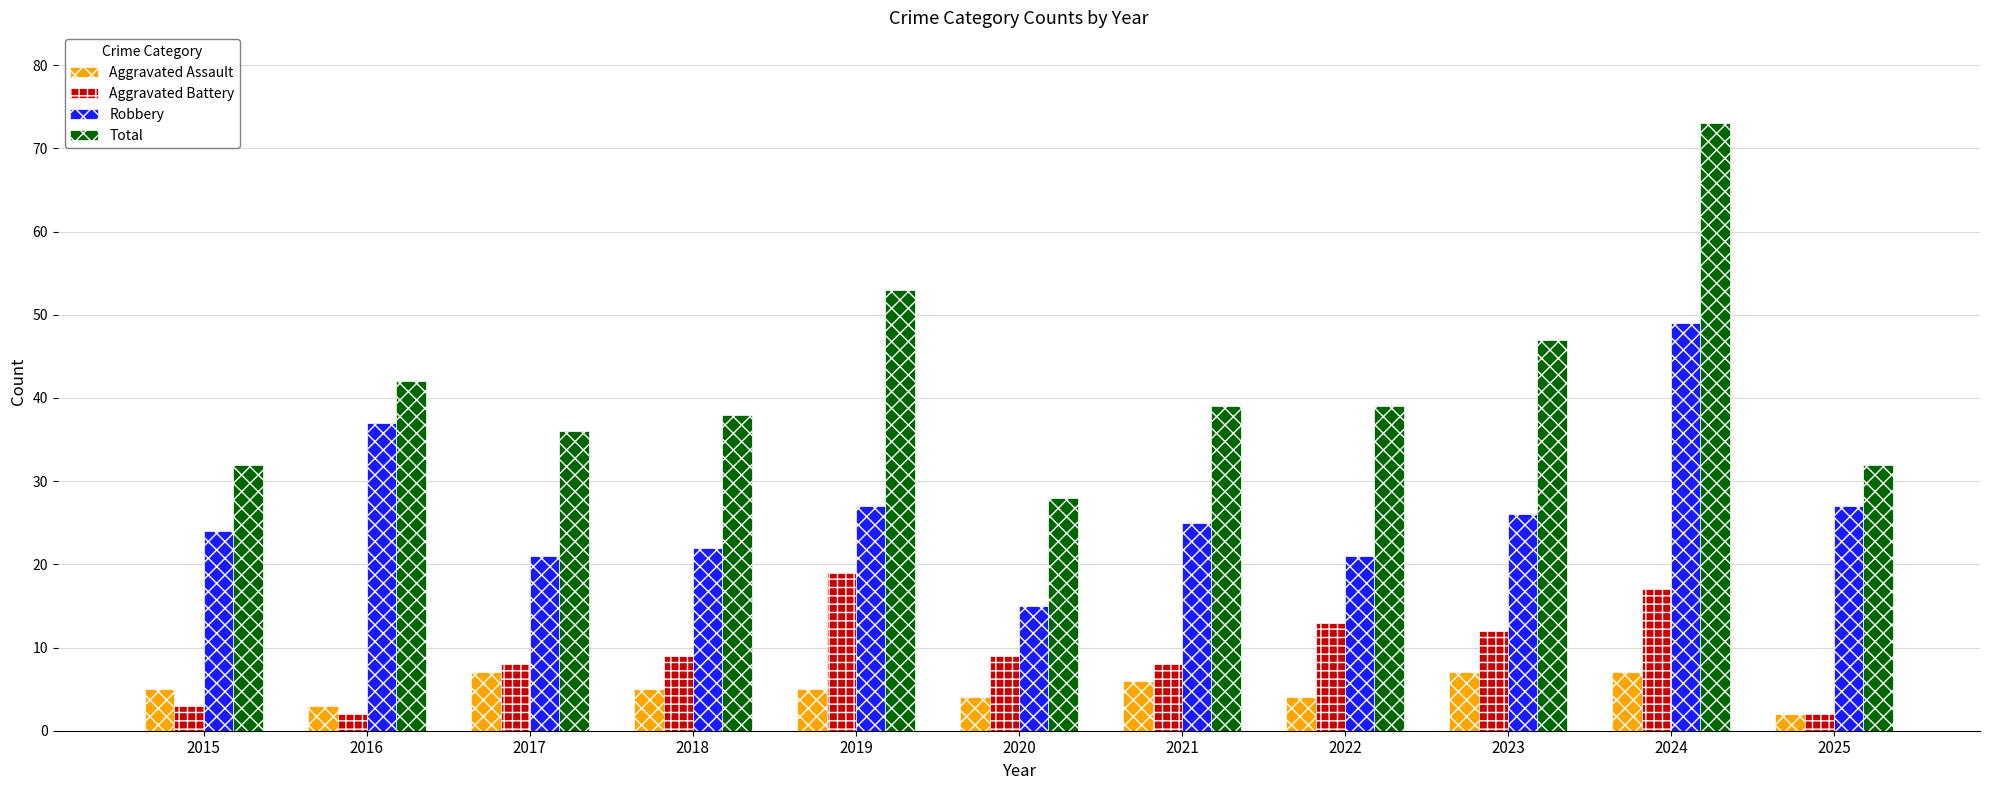

Are the bars grouped side by side (vs. stacked)?

Yes